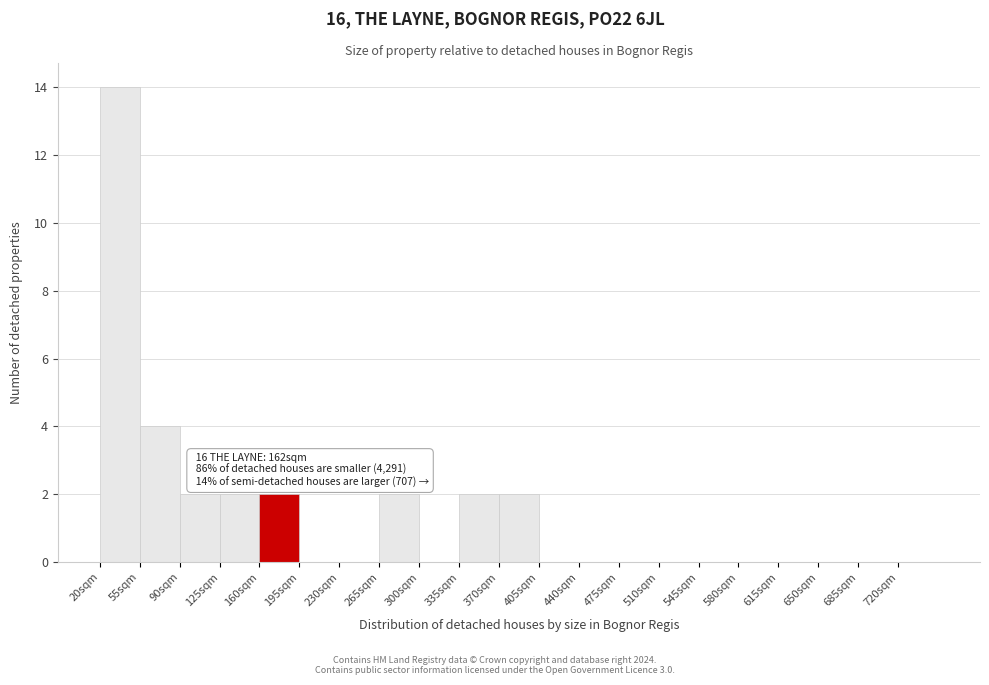

Over which range of the x-axis is the bar tallest?

20 to 55